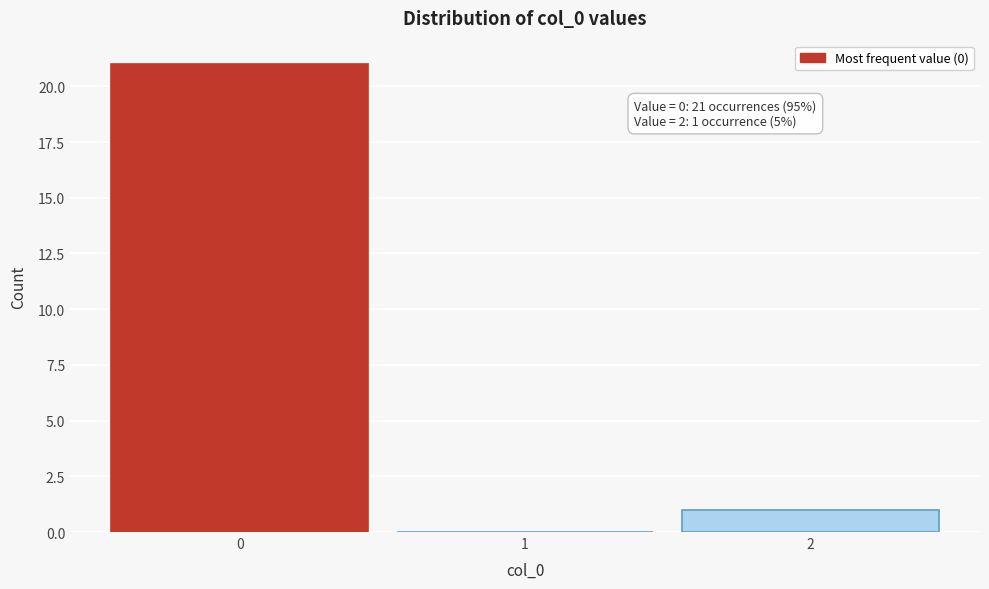

Which range on the x-axis has the tallest bar?

-0.5 to 0.5